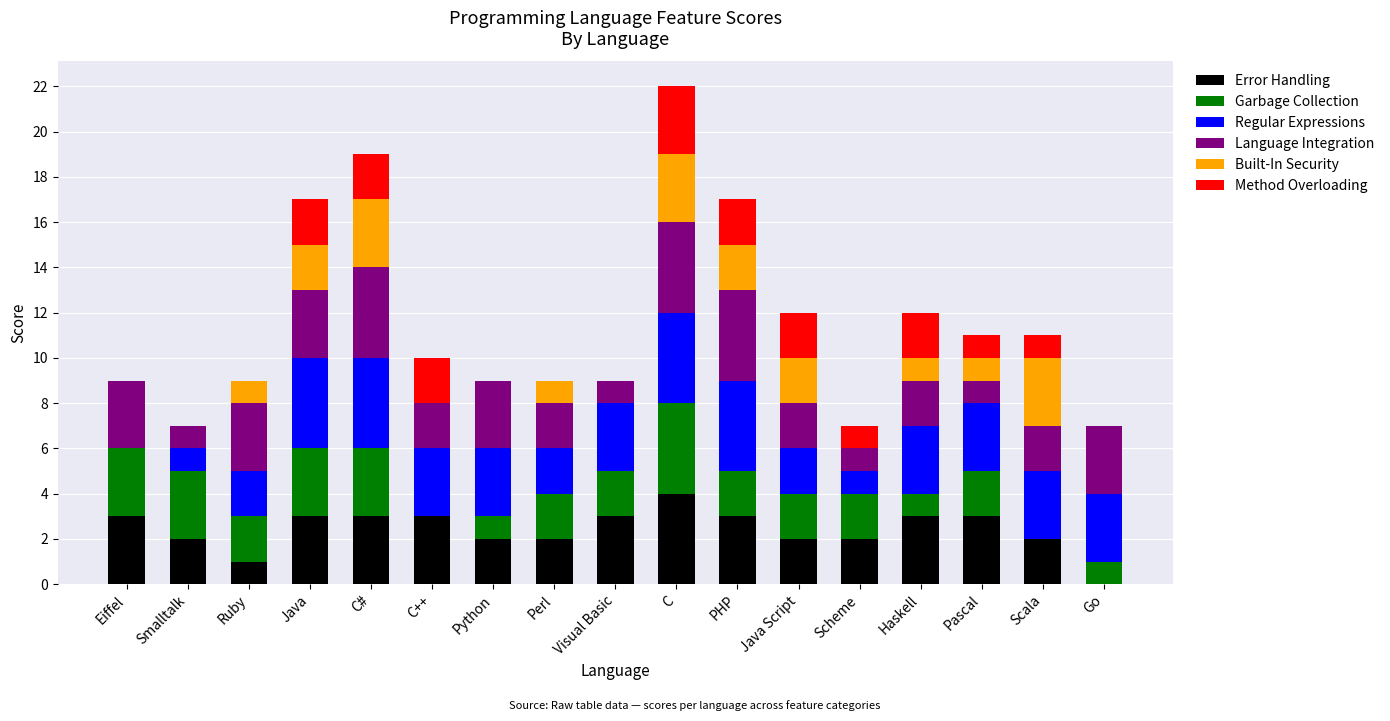

Is it true that Error Handling equals 5 at C#?

False